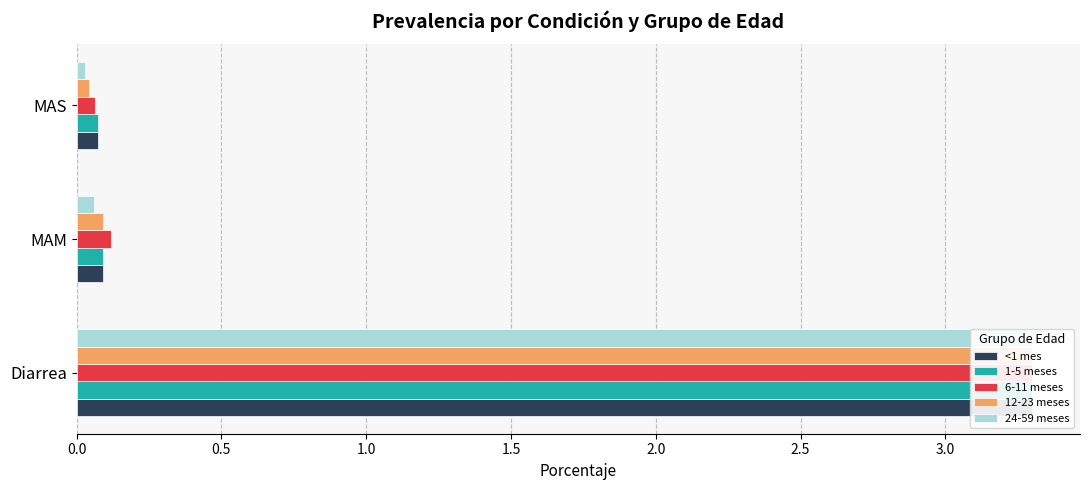

What is the sum of the 1-5 meses values at Diarrea and MAS?

3.4